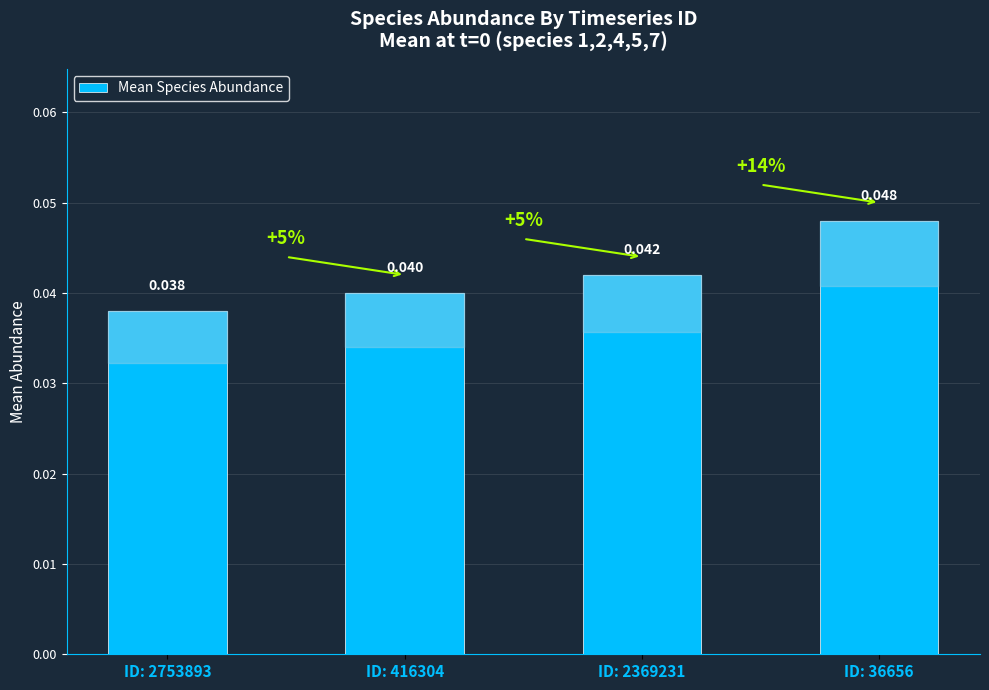

What is the sum of all values?

0.2